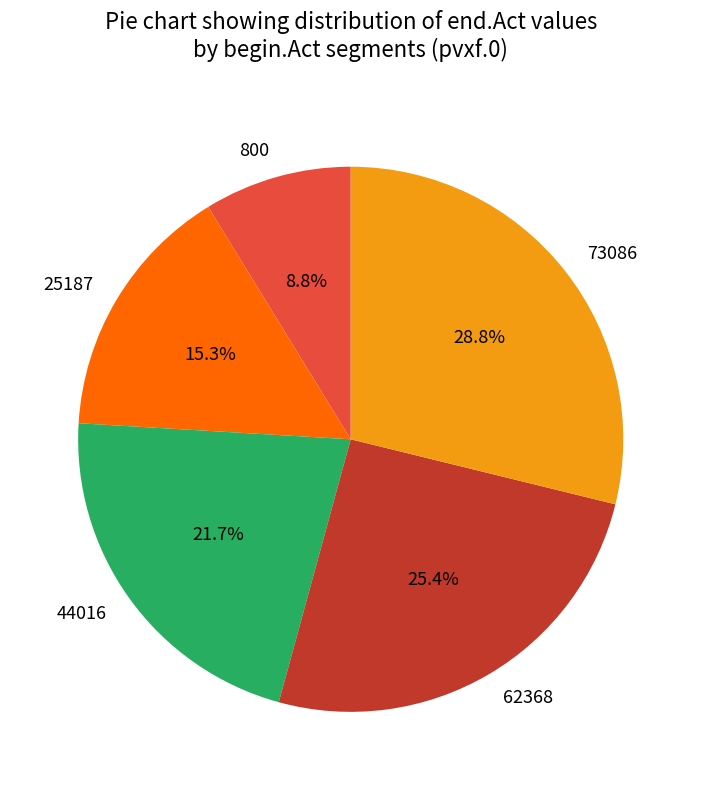

What is the ratio of the value at 73086 to the value at 800?

3.3